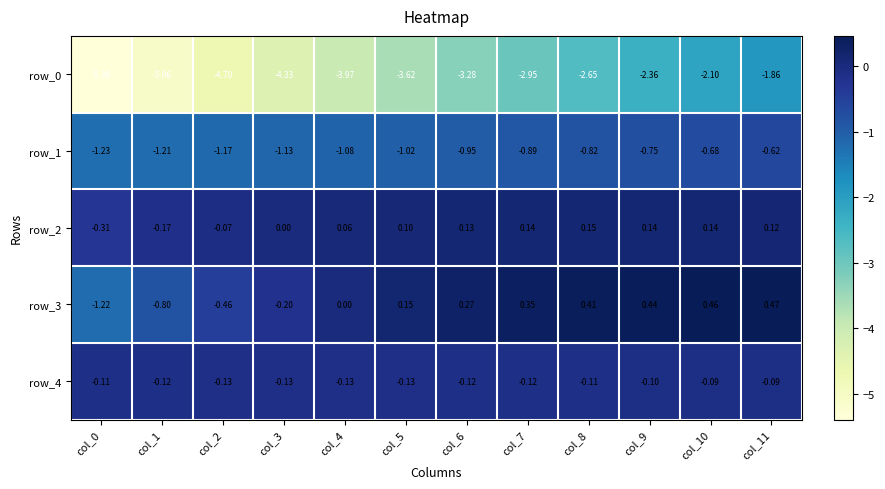

Is the value of row_1 at col_7 greater than the value of row_2 at col_2?

No